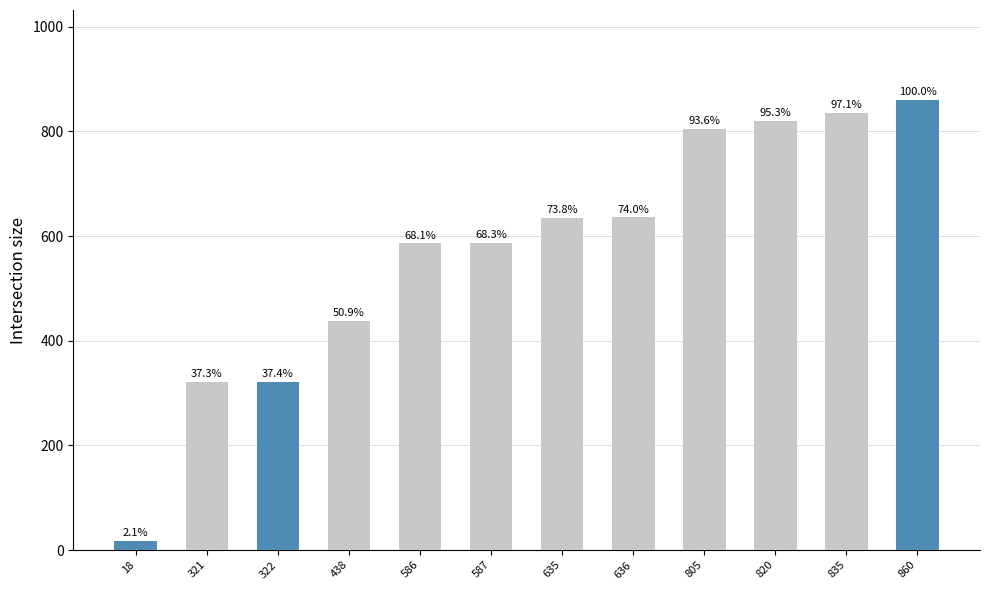

Rank the categories by value from lowest to highest.

18, 321, 322, 438, 586, 587, 635, 636, 805, 820, 835, 860